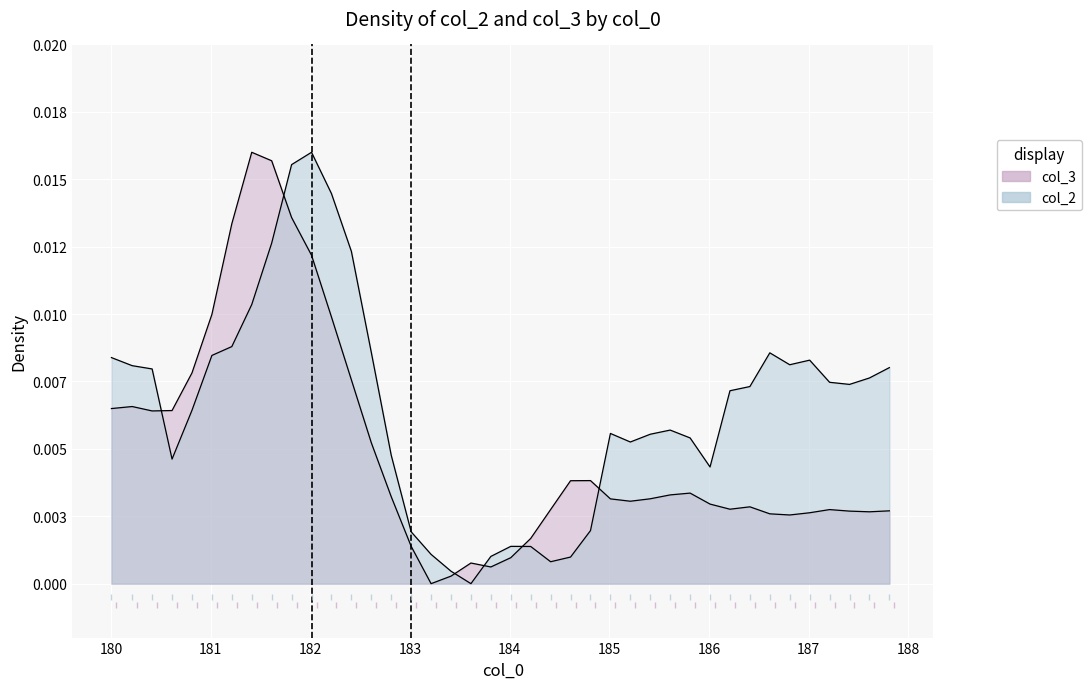

Which series has the largest range (max minus min)?

col_2